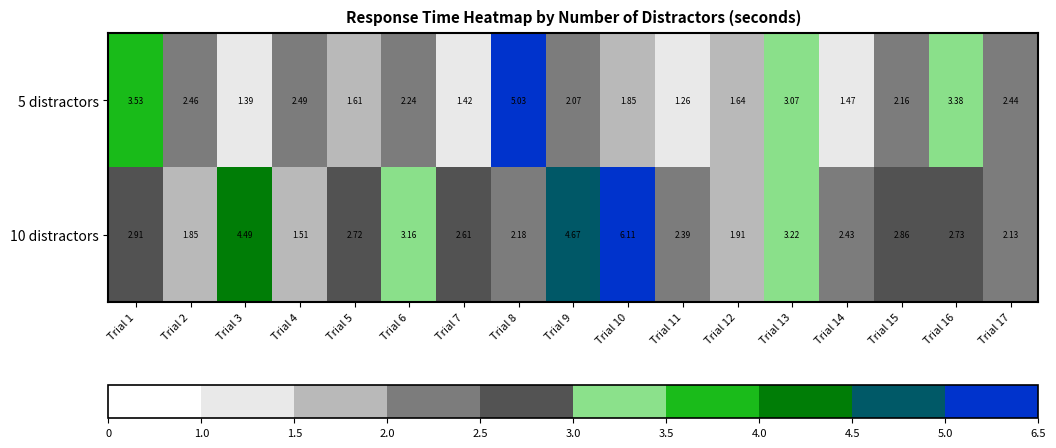

At how many categories does at least one series exceed 4?

4